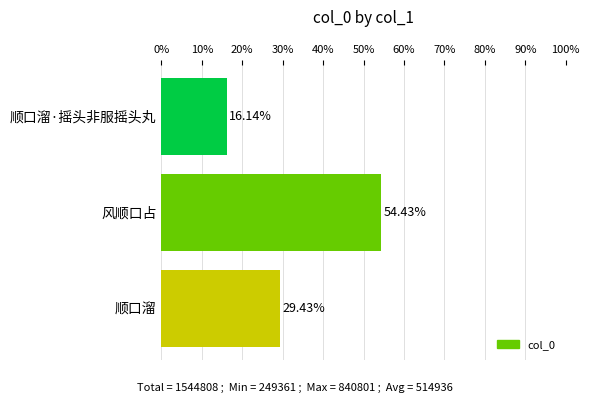

List the labels in order of value, largest first.

风顺口占, 顺口溜, 顺口溜·摇头非服摇头丸